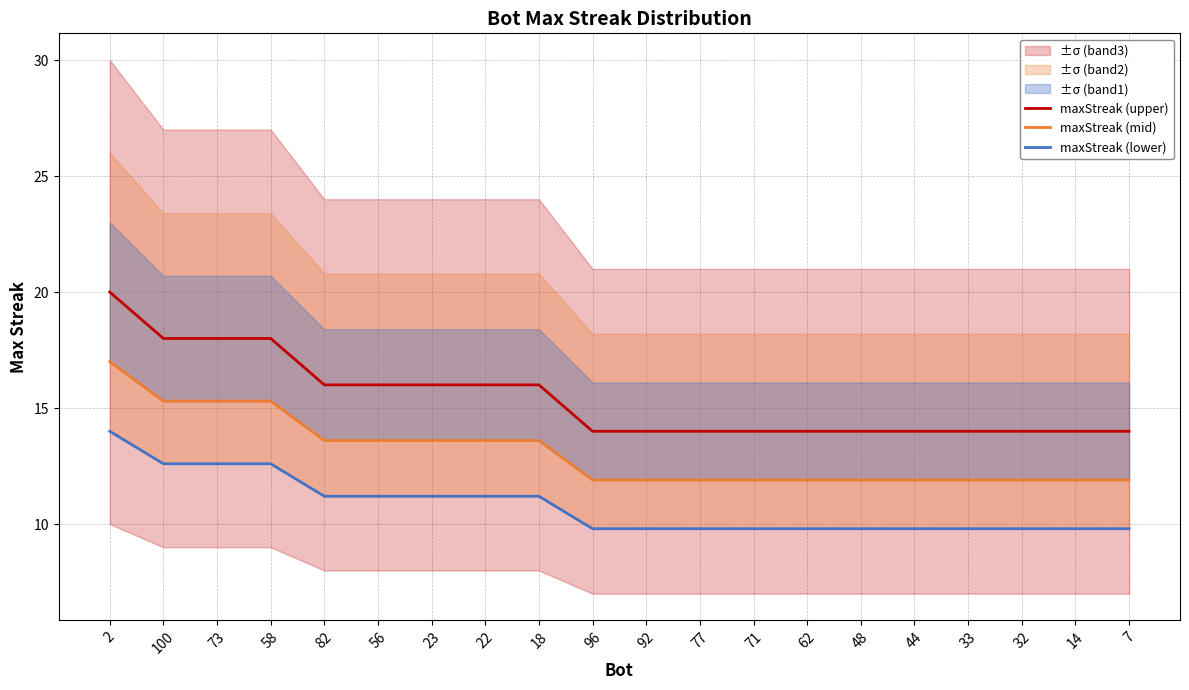

Which series has the largest total across all categories?

maxStreak (upper)